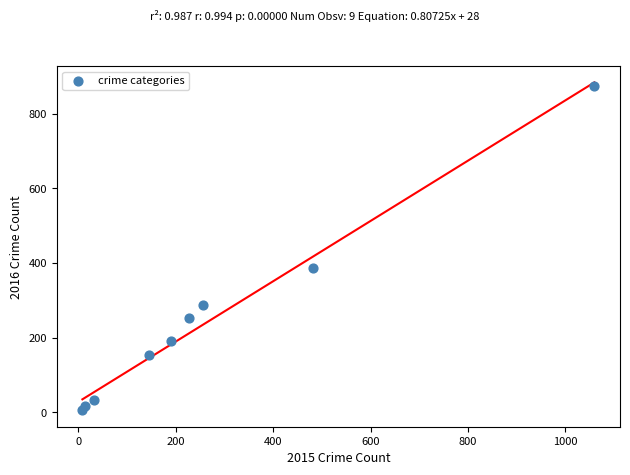

What Y value in the scatter plot is closest to 439?

387